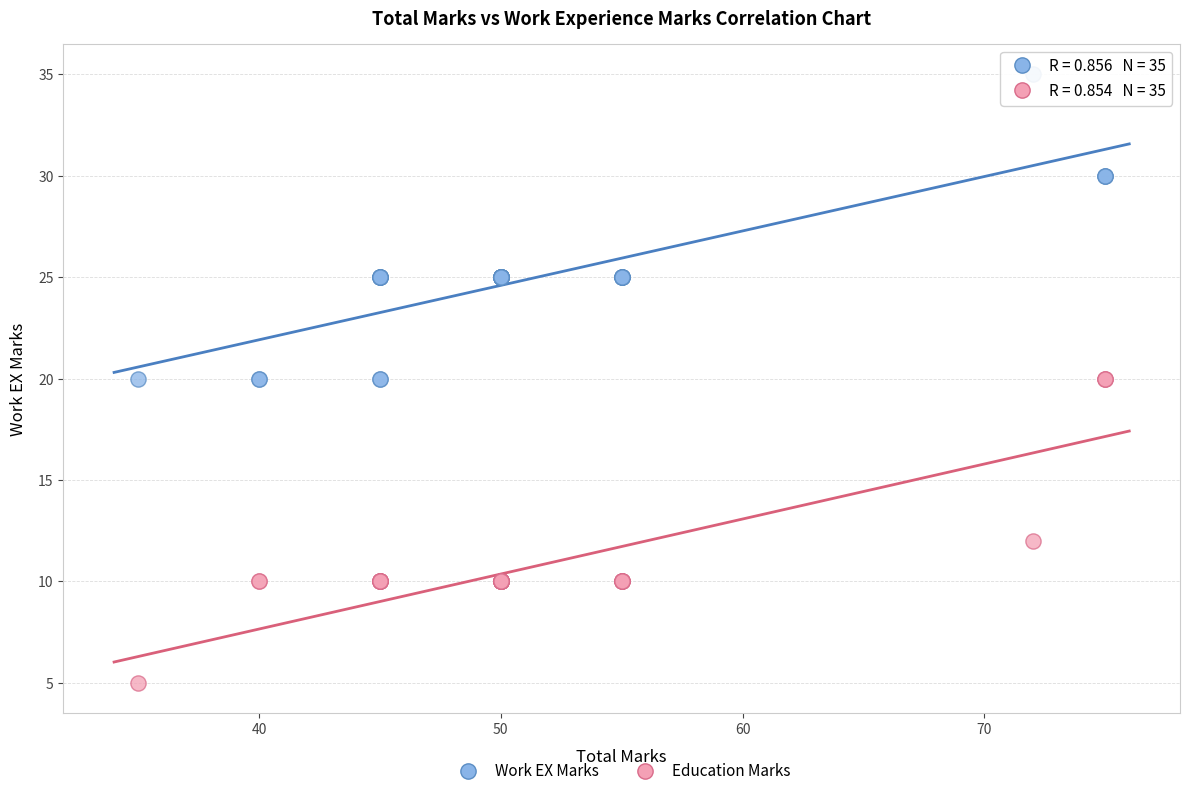

Which series contains the highest Y value?

Work EX Marks